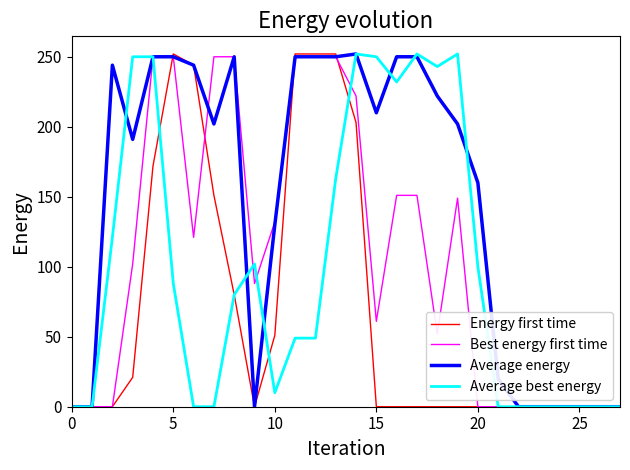

How many lines are shown in the chart?

4